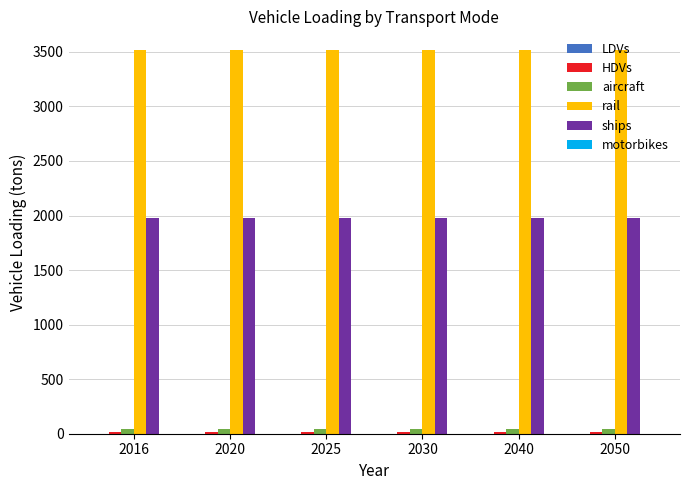

What is the maximum value shown in the chart?

3512.4